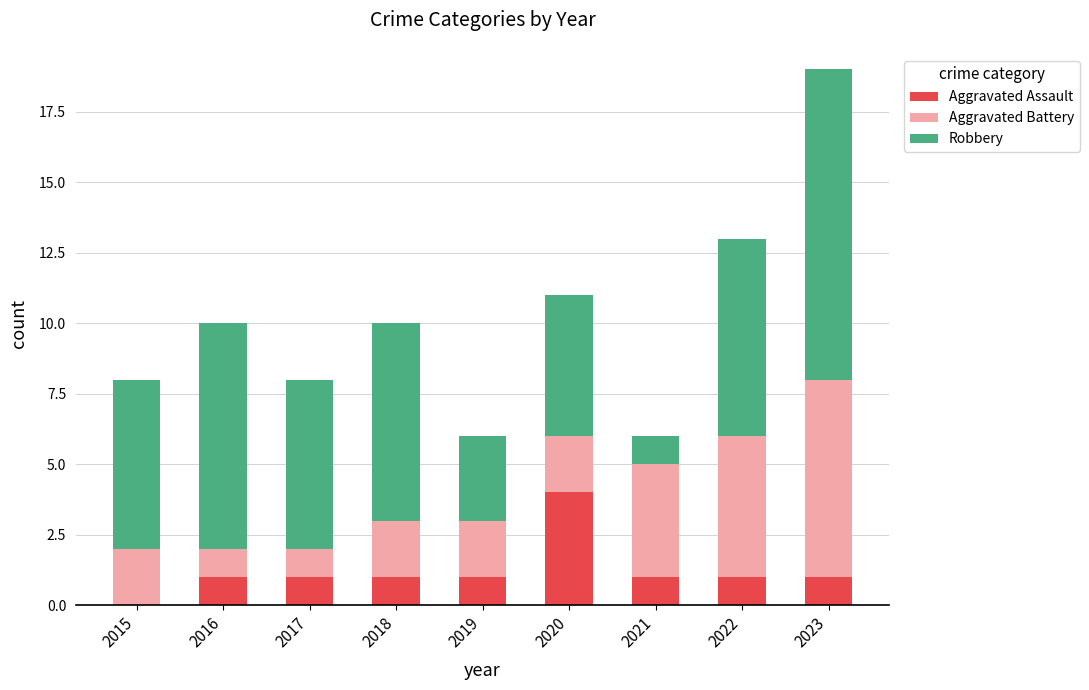

Which category has the highest value in the Aggravated Assault series?

2020